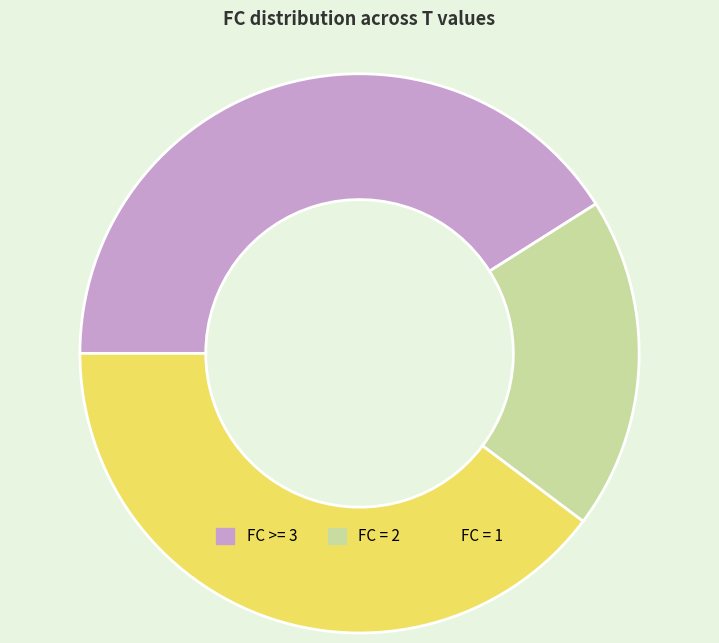

Which slice is the smallest?

FC = 2